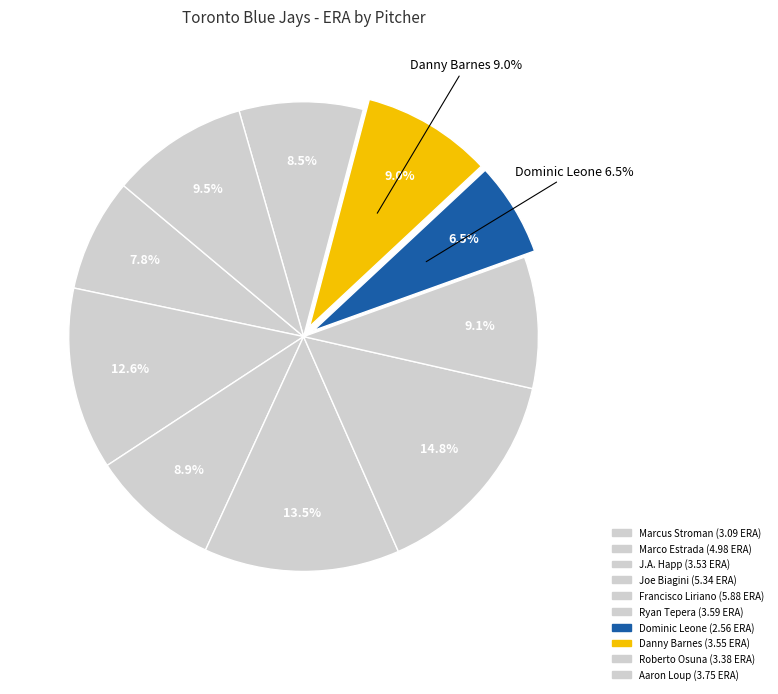

Do Dominic Leone and Marco Estrada together represent more than half of the pie?

No